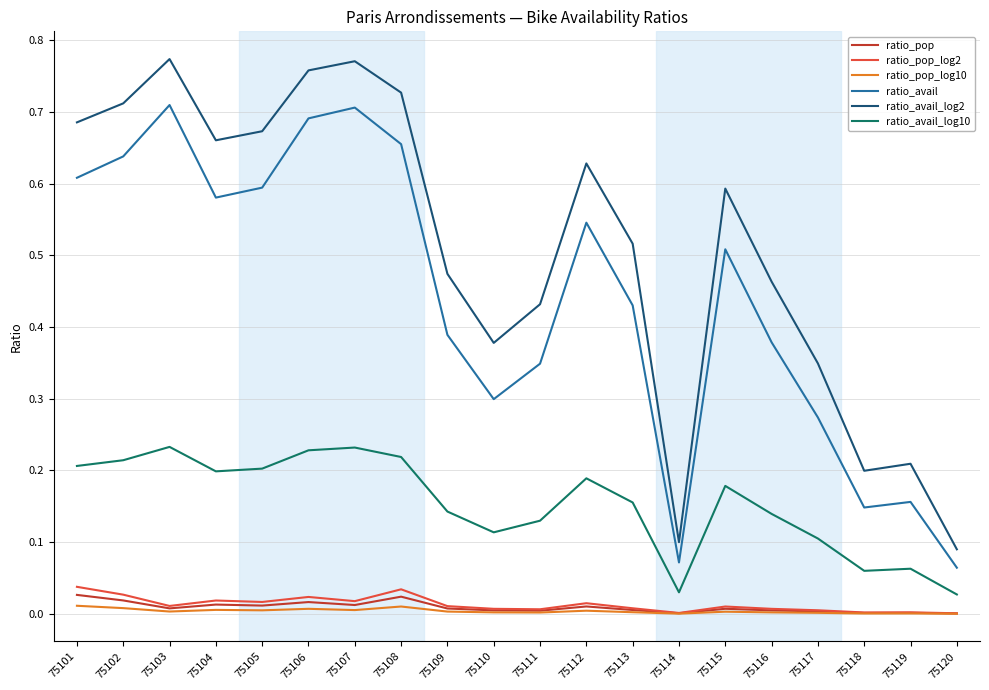

The value of ratio_pop at 75102 is 0.0. True or false?

True